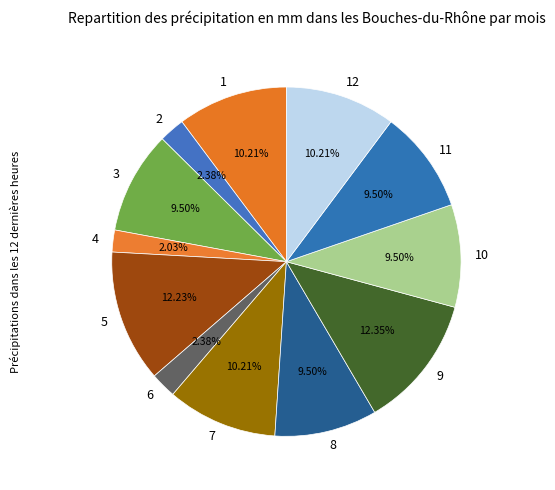

How many slices are in this pie chart?

12